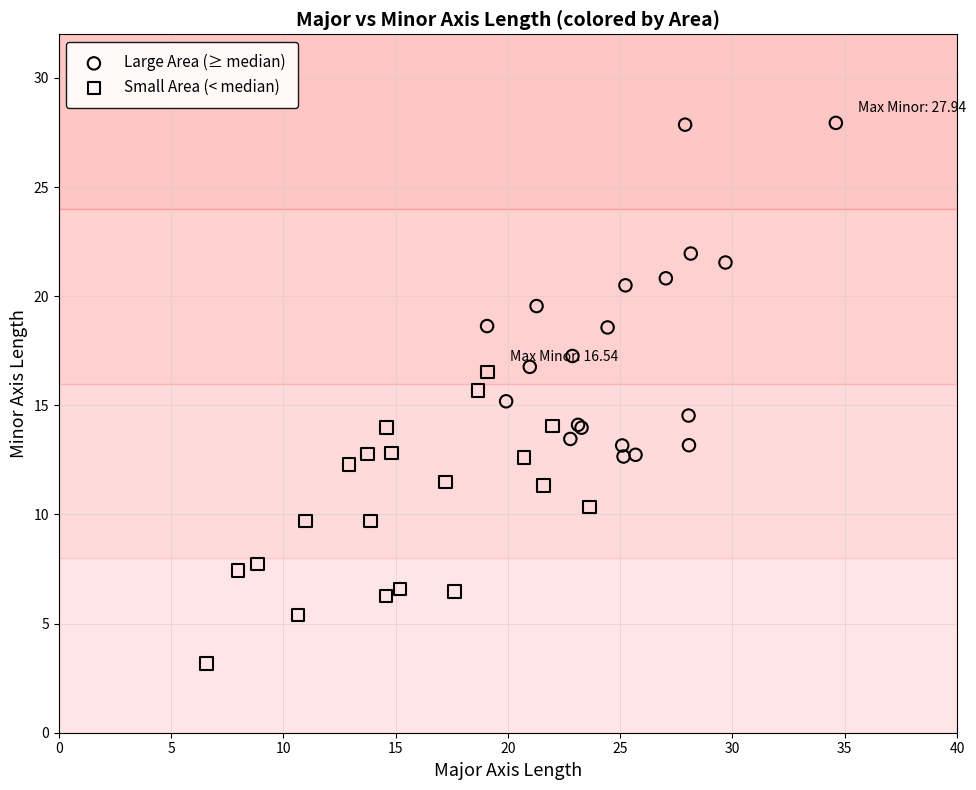

Which series contains the highest Y value?

Large Area (≥ median)